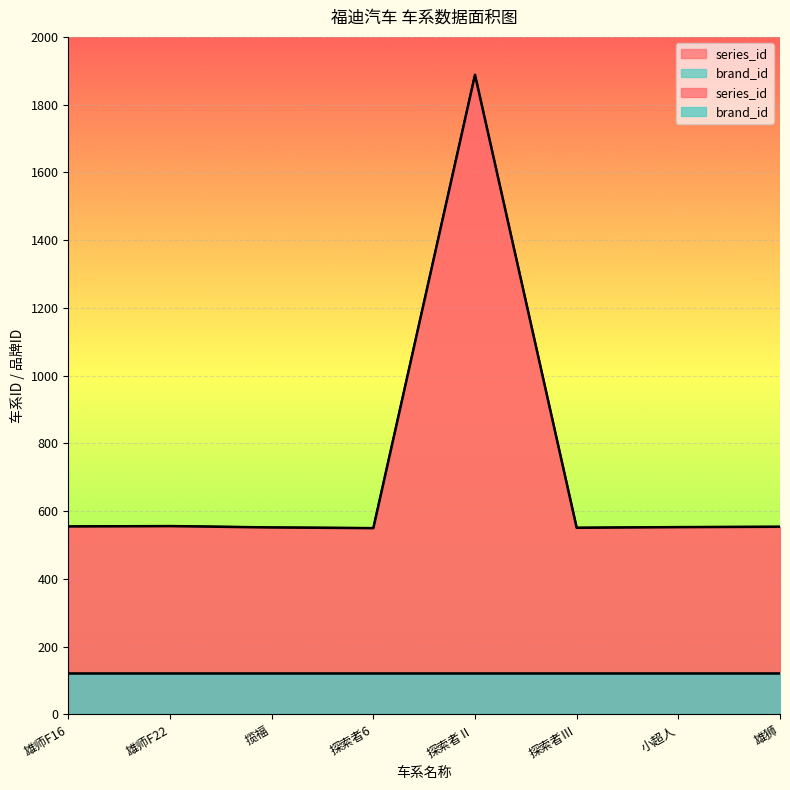

The value at 小超人 is 773. True or false?

False